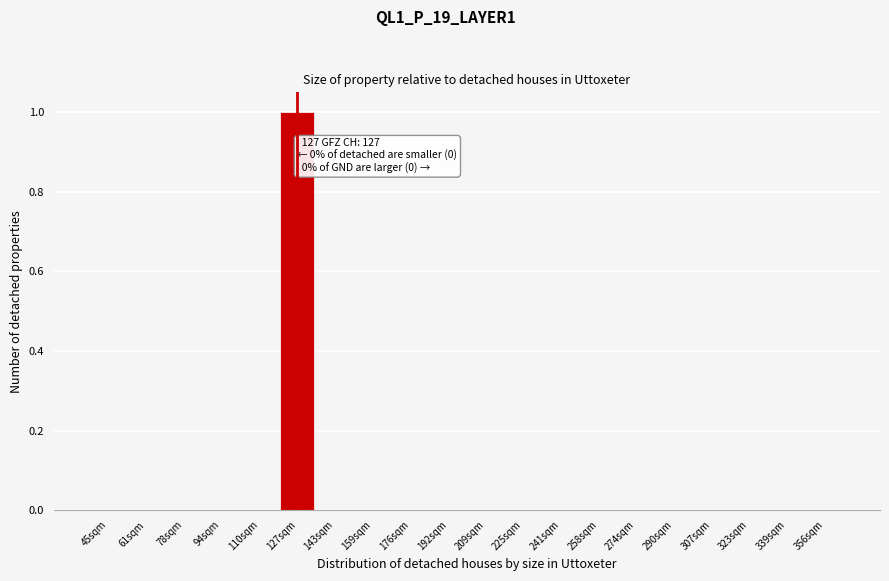

Reading left to right, what are all the values shown in this chart?

45sqm=0	61sqm=0	78sqm=0	94sqm=0	110sqm=0	127sqm=1	143sqm=0	159sqm=0	176sqm=0	192sqm=0	209sqm=0	225sqm=0	241sqm=0	258sqm=0	274sqm=0	290sqm=0	307sqm=0	323sqm=0	339sqm=0	356sqm=0